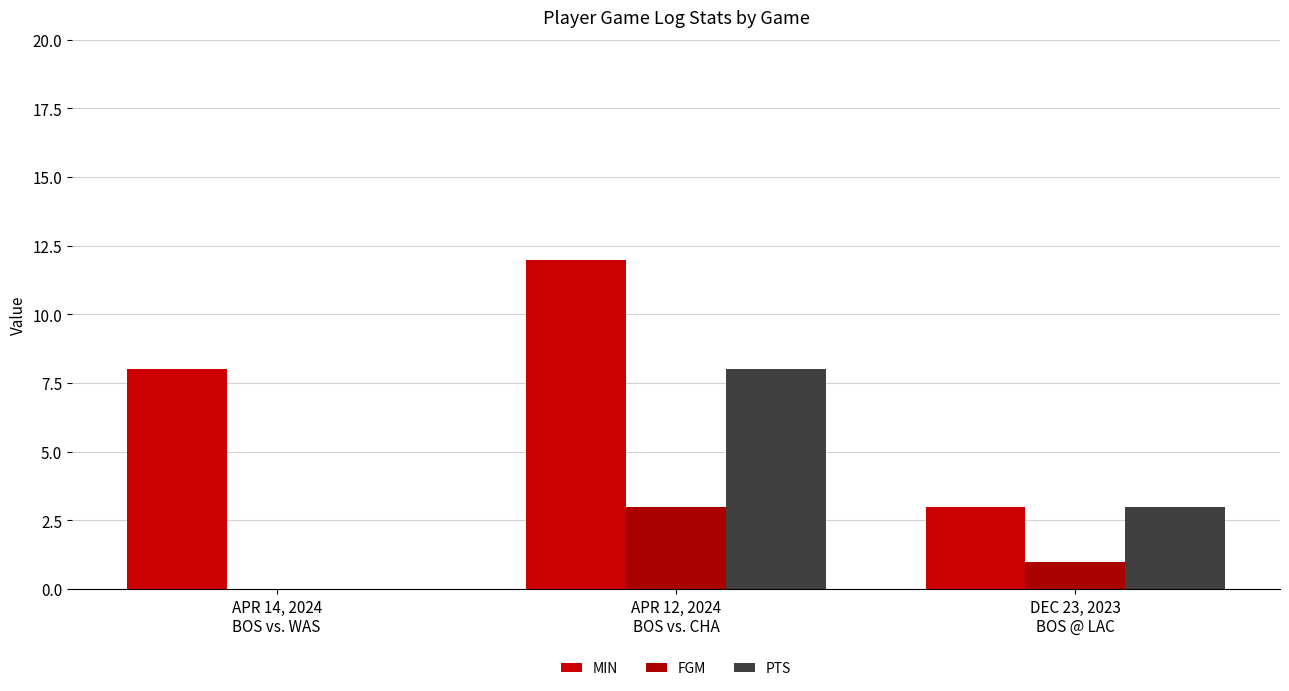

Is the value of MIN at APR 12, 2024
BOS vs. CHA greater than the value of FGM at DEC 23, 2023
BOS @ LAC?

Yes